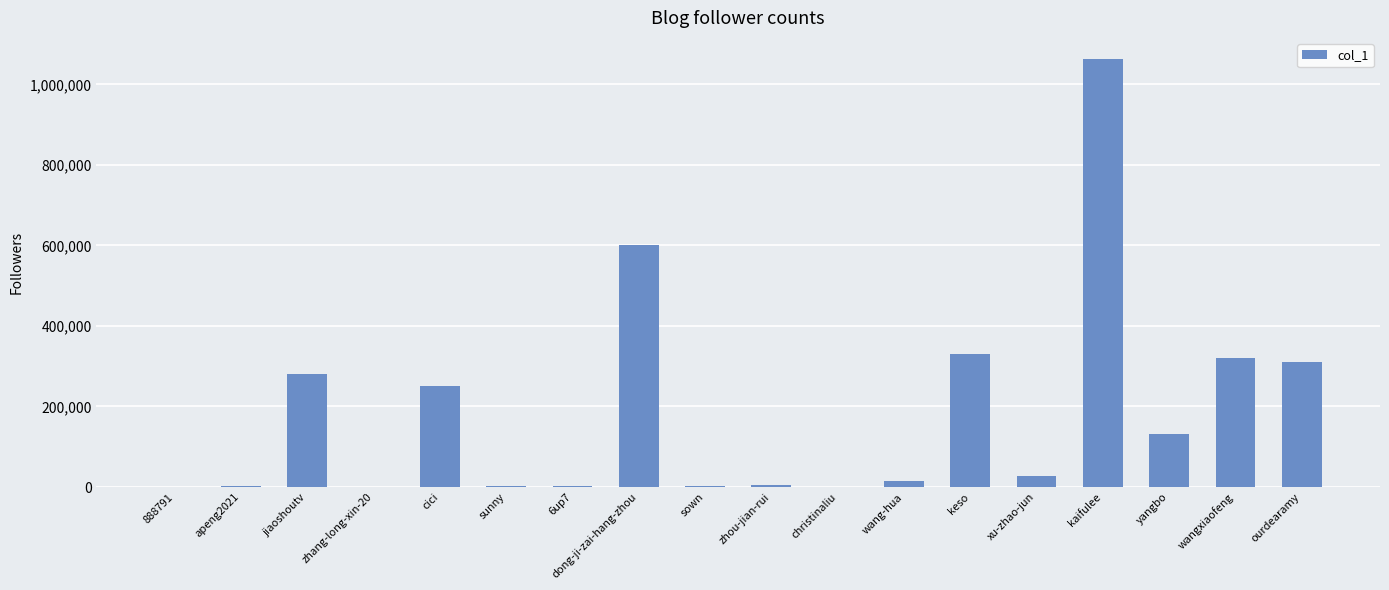

What is the sum of all values?

3344459